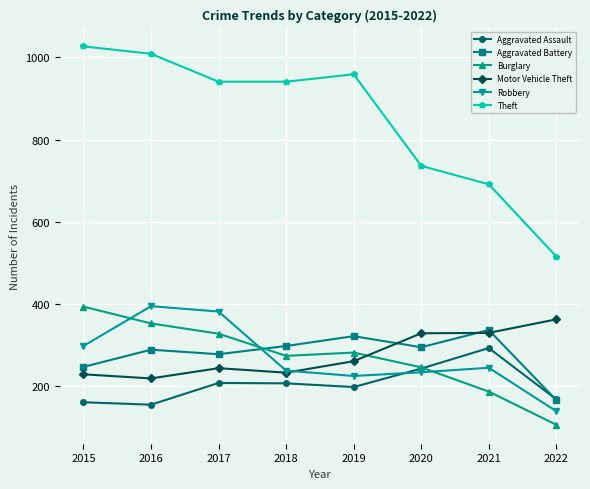

What is the value of the Burglary point at the 7th from the left?

186